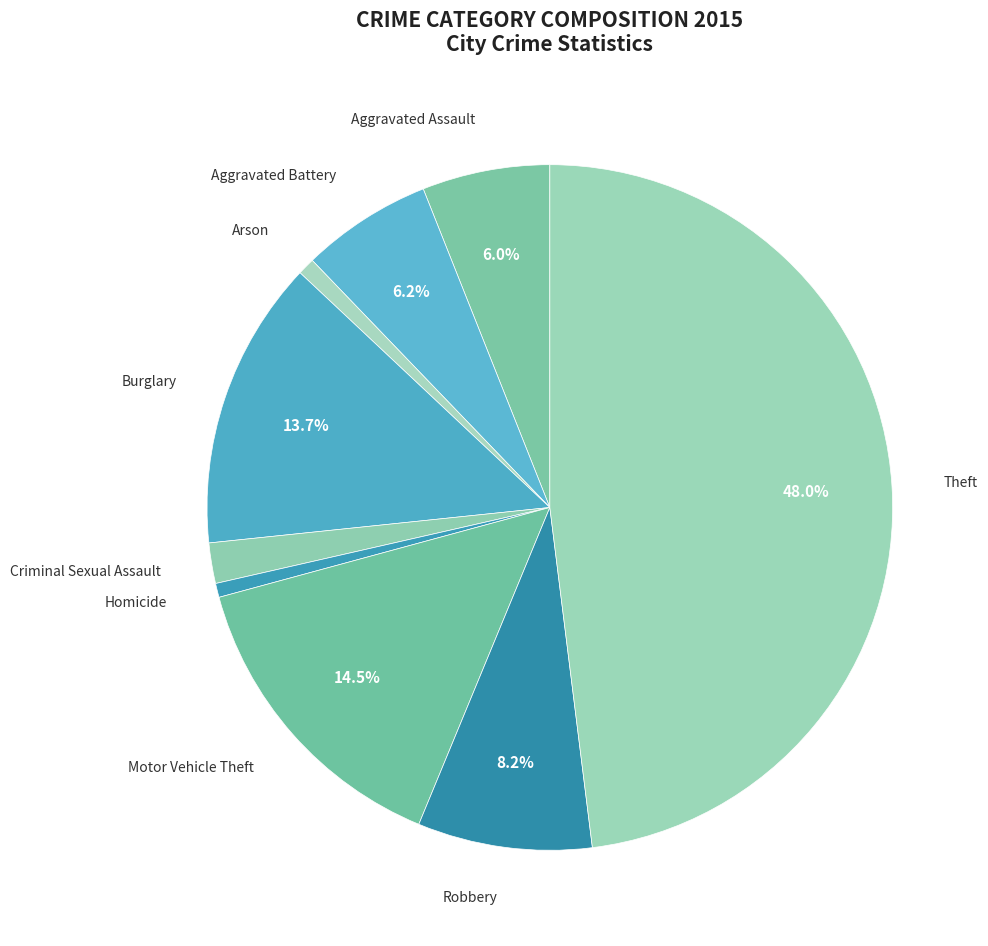

To the nearest percent, what portion does Robbery represent?

8%